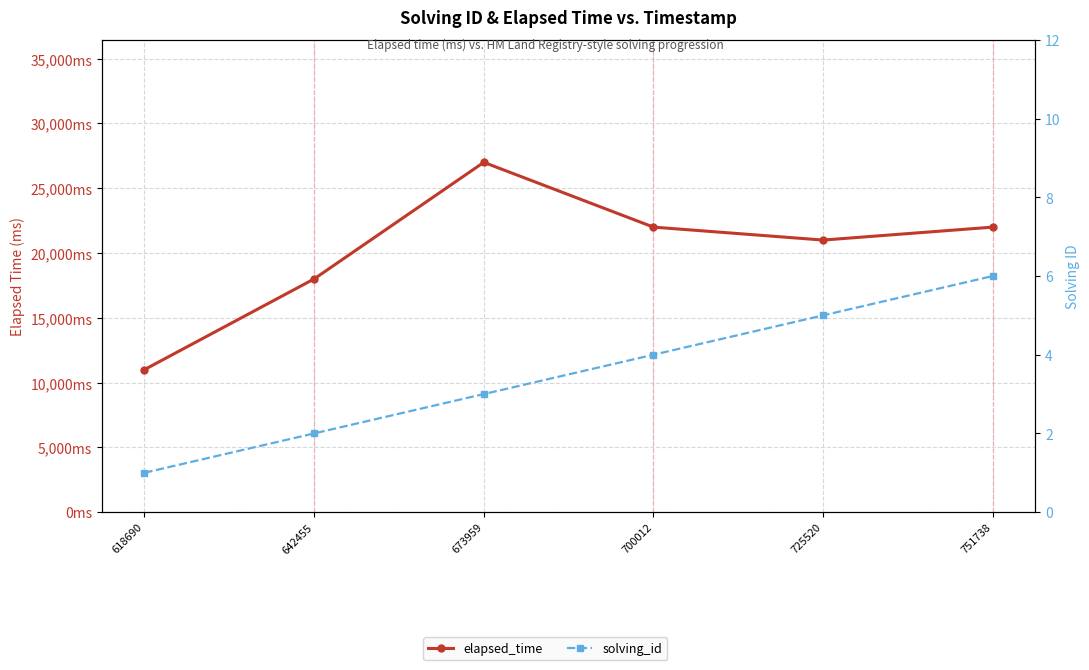

What is the sum of all solving_id values?

21